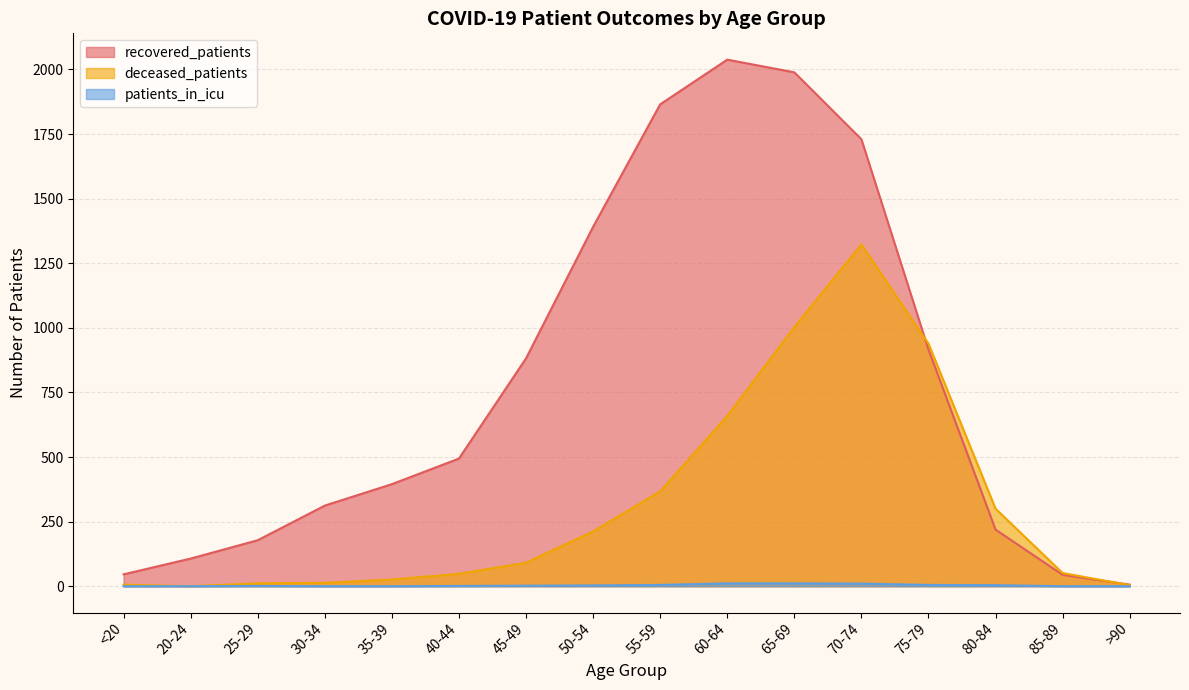

What is the total value across all series at 70-74?

3063